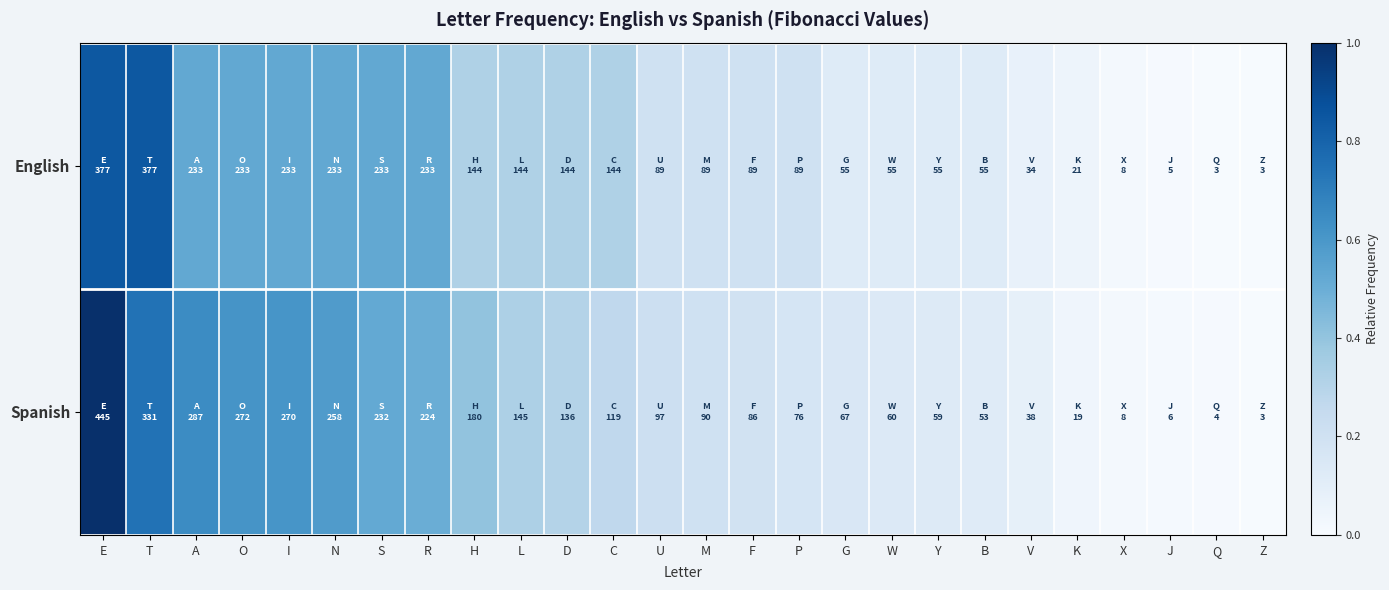

Reading left to right, what are all the values shown in this chart?

English: E=0.8	T=0.8	A=0.5	O=0.5	I=0.5	N=0.5	S=0.5	R=0.5	H=0.3	L=0.3	D=0.3	C=0.3	U=0.2	M=0.2	F=0.2	P=0.2	G=0.1	W=0.1	Y=0.1	B=0.1	V=0.1	K=0.0	X=0.0	J=0.0	Q=0.0	Z=0.0
Spanish: E=1.0	T=0.7	A=0.6	O=0.6	I=0.6	N=0.6	S=0.5	R=0.5	H=0.4	L=0.3	D=0.3	C=0.3	U=0.2	M=0.2	F=0.2	P=0.2	G=0.2	W=0.1	Y=0.1	B=0.1	V=0.1	K=0.0	X=0.0	J=0.0	Q=0.0	Z=0.0